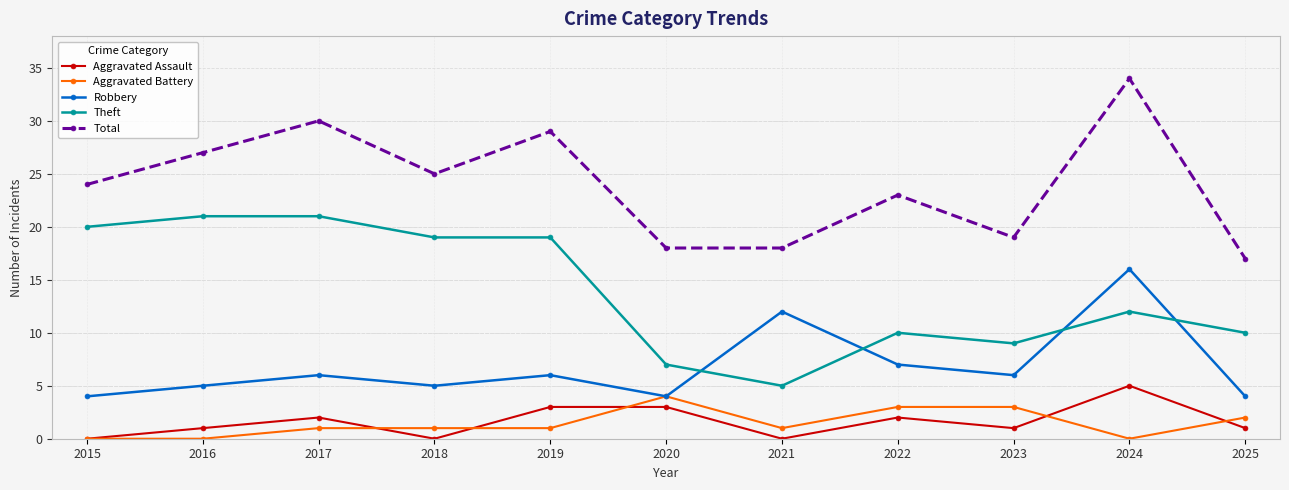

Is it true that Total equals 18 at 2020?

True